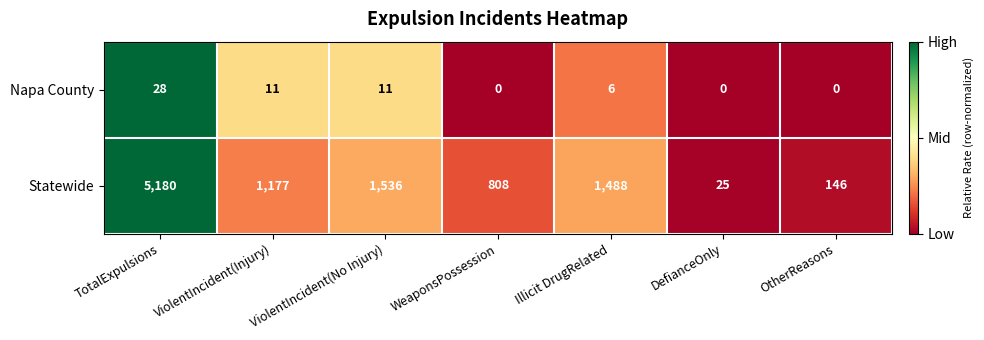

Which series has the largest range (max minus min)?

Statewide